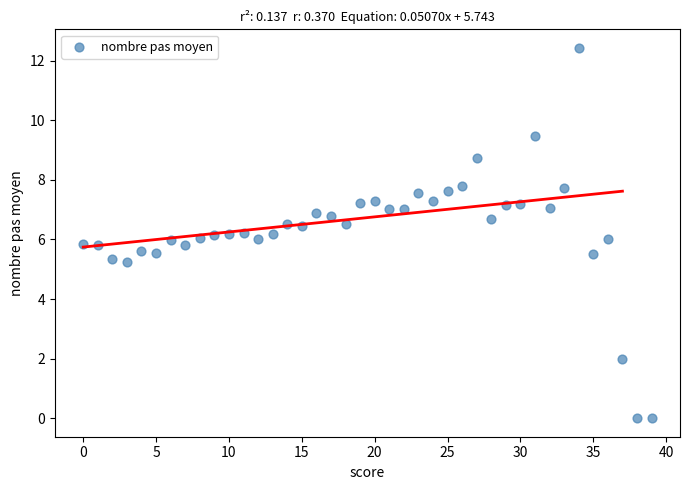

What is the range of Y values (max minus min)?

12.4